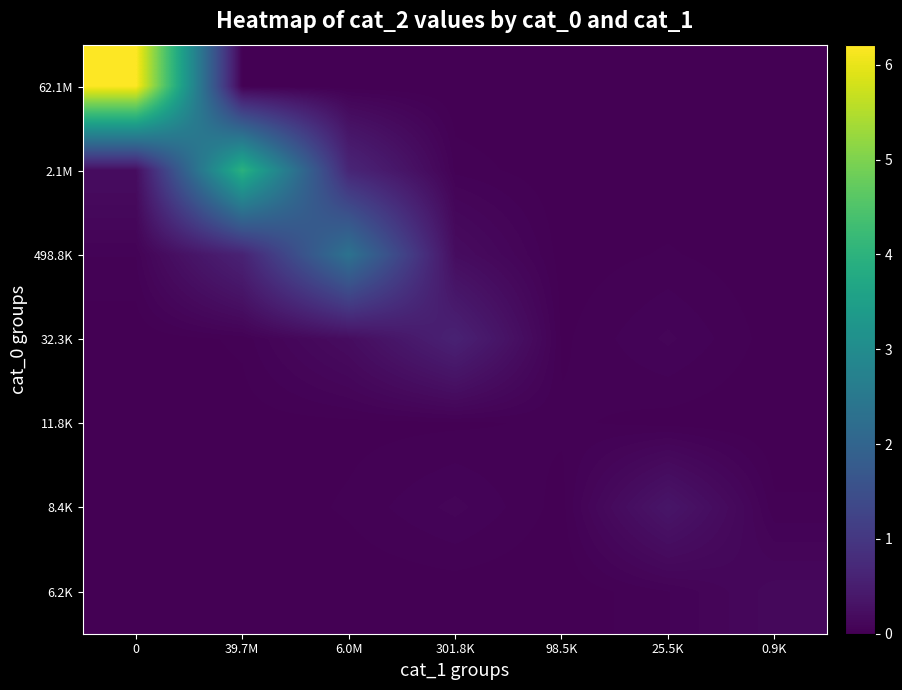

What is the spread (max minus min) of values at 25.5K?

3542953